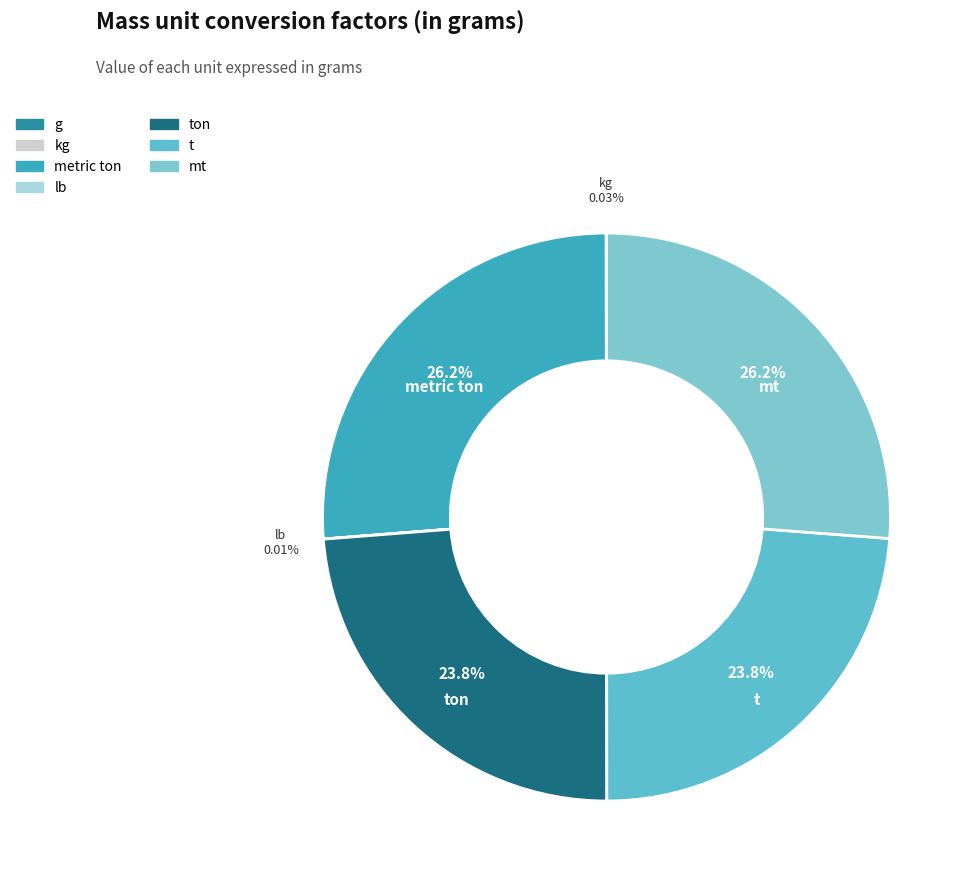

Which category has the biggest portion of the pie?

metric ton